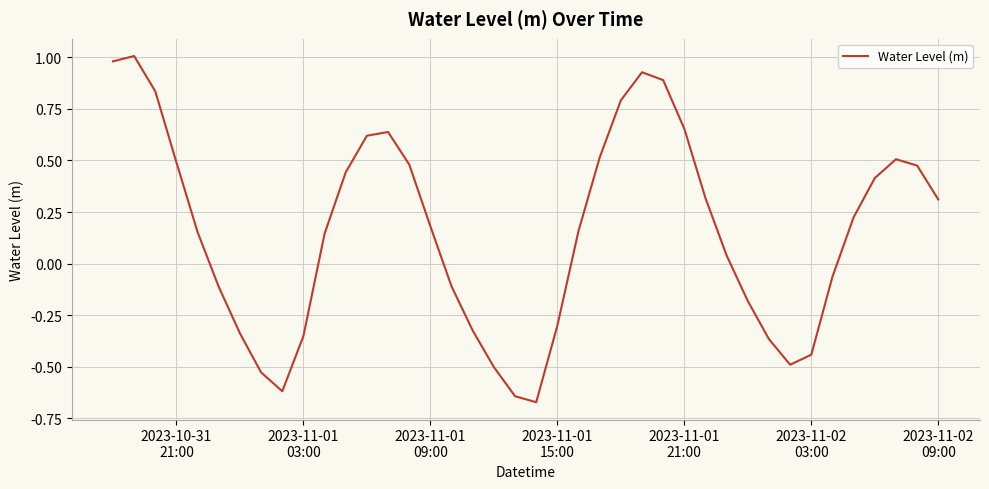

What is the difference between the maximum and minimum values?

1.7